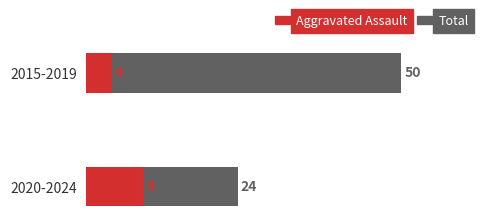

Reading left to right, transcribe all the data shown in this chart.

Total: 50	24
Aggravated Assault: 4	9